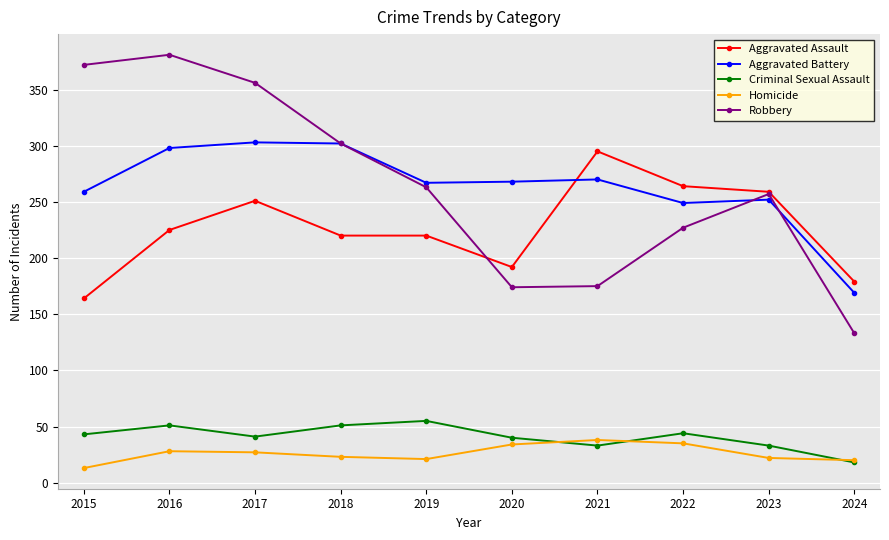

What is the sum of the Homicide values at 2023 and 2018?

45